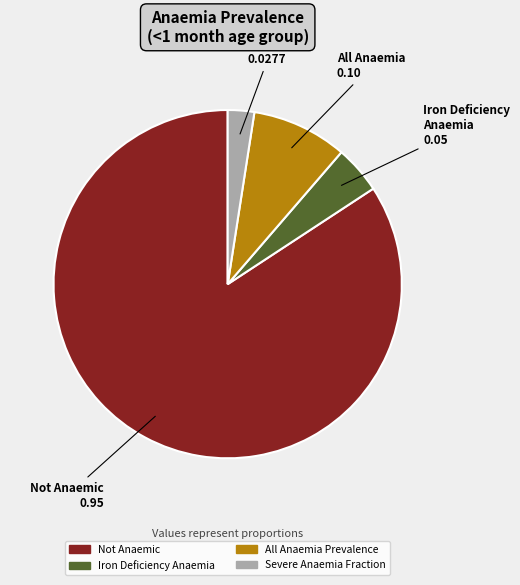

Is there any slice that represents more than half of the pie?

Yes